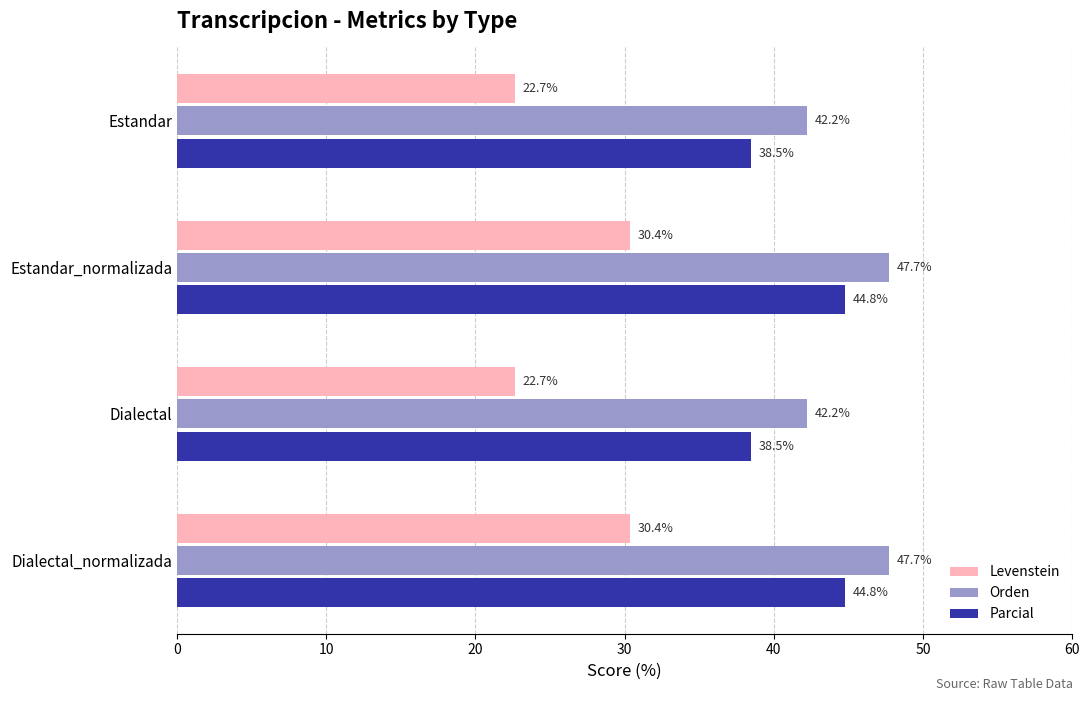

What is the approximate value of Orden at Dialectal_normalizada?

47.7